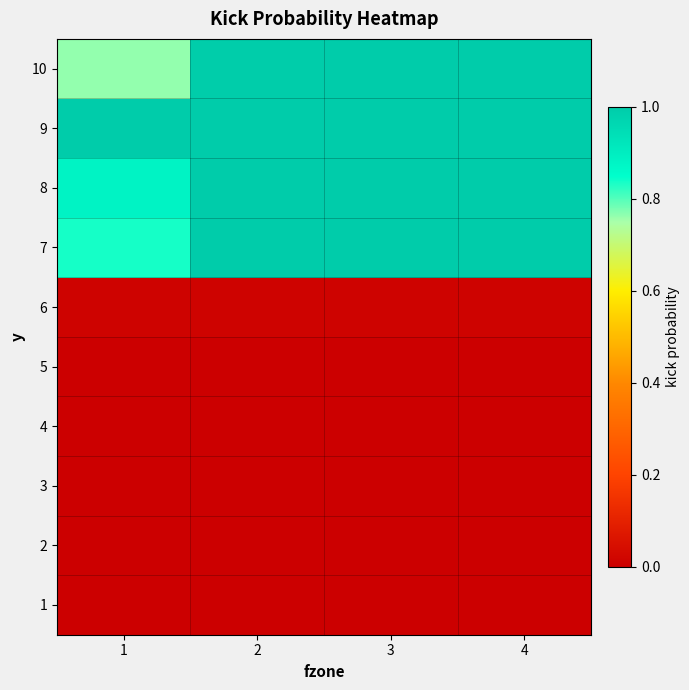

List the series in order of their peak value, lowest first.

1, 2, 3, 4, 5, 6, 7, 8, 9, 10